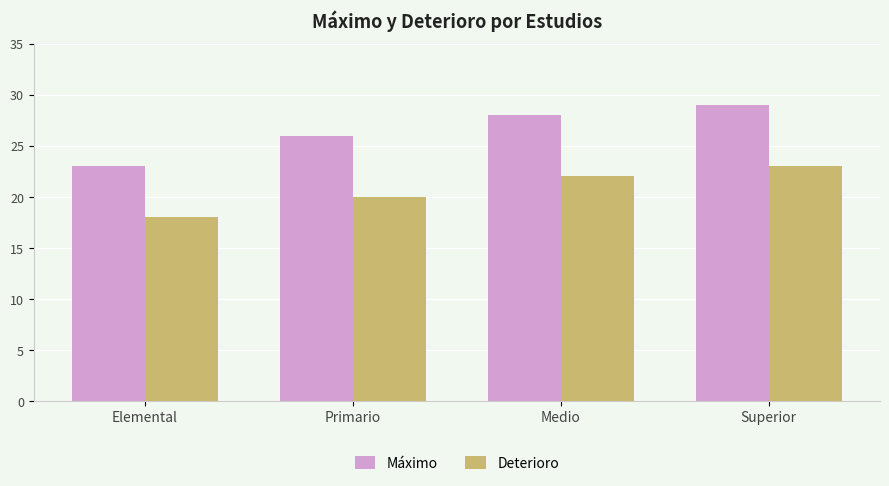

How many data points in Deterioro are less than 22?

2